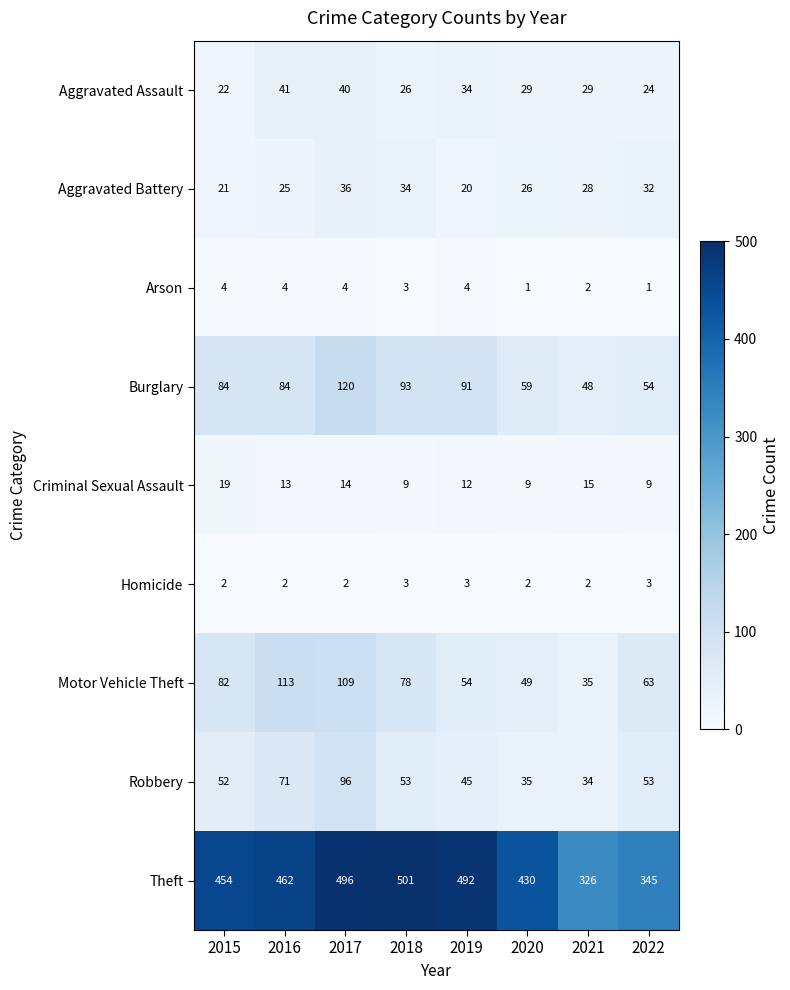

Where is Motor Vehicle Theft nearest to the value 74?

2018